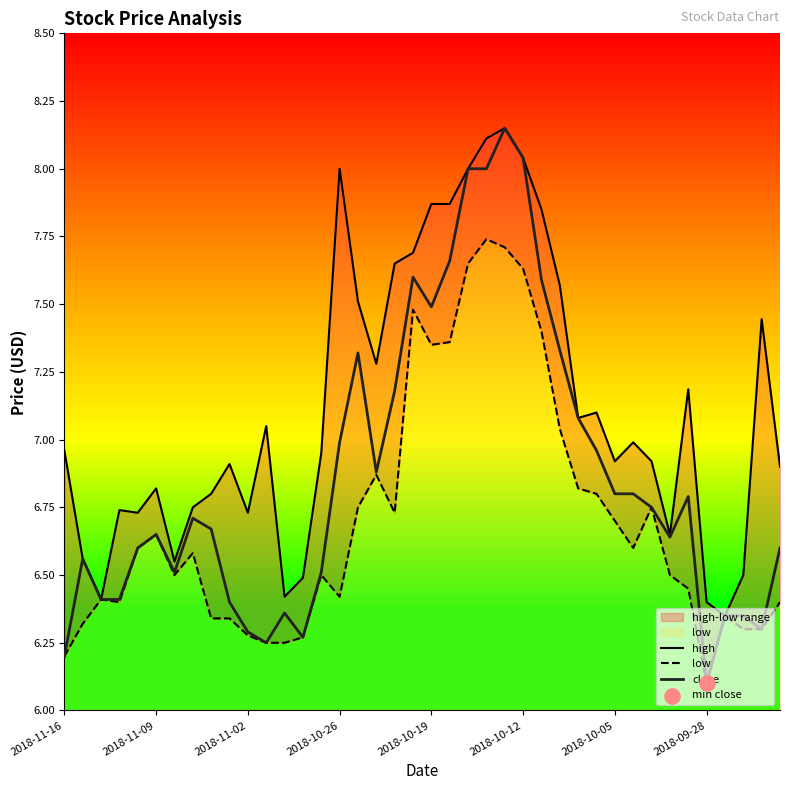

Which series has the largest Y range (max minus min)?

close